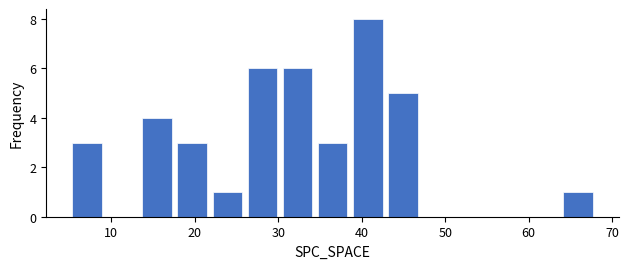

Reading left to right, list every bar in this chart as the range it spans on the x-axis followed by its height. Neither the bar edges nor the heights are printed on the chart, so give them approximately, as read against the axes.

5.0 to 9.2: 3
9.2 to 13.4: 0
13.4 to 17.6: 4
17.6 to 21.8: 3
21.8 to 26.0: 1
26.0 to 30.2: 6
30.2 to 34.4: 6
34.4 to 38.6: 3
38.6 to 42.8: 8
42.8 to 47.0: 5
47.0 to 51.2: 0
51.2 to 55.4: 0
55.4 to 59.6: 0
59.6 to 63.8: 0
63.8 to 68.0: 1